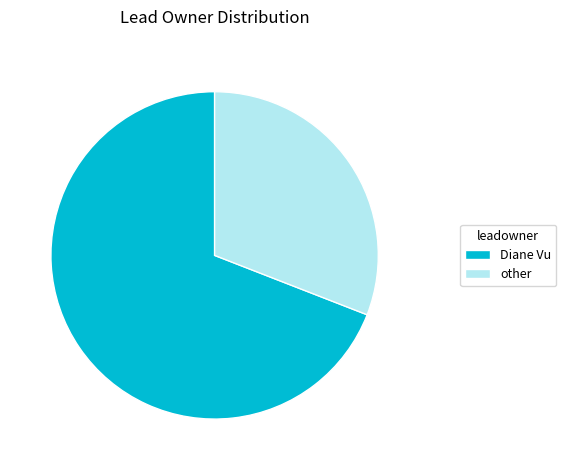

Approximately how many times larger is the value at other compared to Diane Vu?

0.4